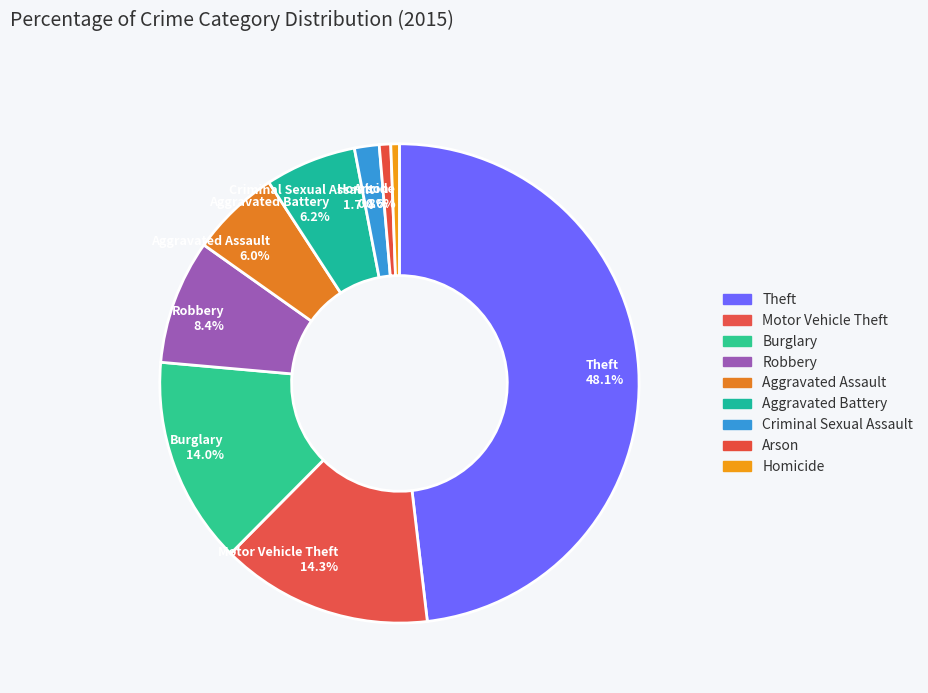

Which has a higher value, Theft or Aggravated Battery?

Theft